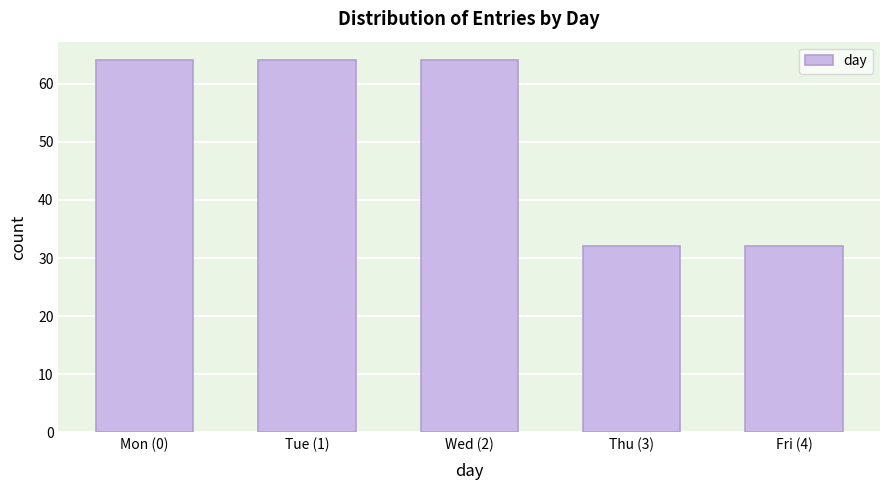

Reading left to right, transcribe all the data shown in this chart.

Mon (0)=64	Tue (1)=64	Wed (2)=64	Thu (3)=32	Fri (4)=32